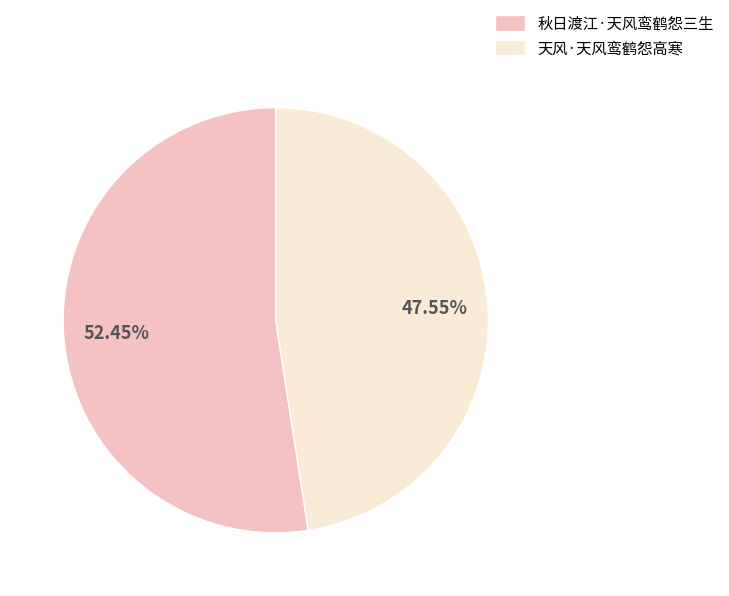

Do 天风·天风鸾鹤怨高寒 and 秋日渡江·天风鸾鹤怨三生 together represent more than half of the pie?

Yes